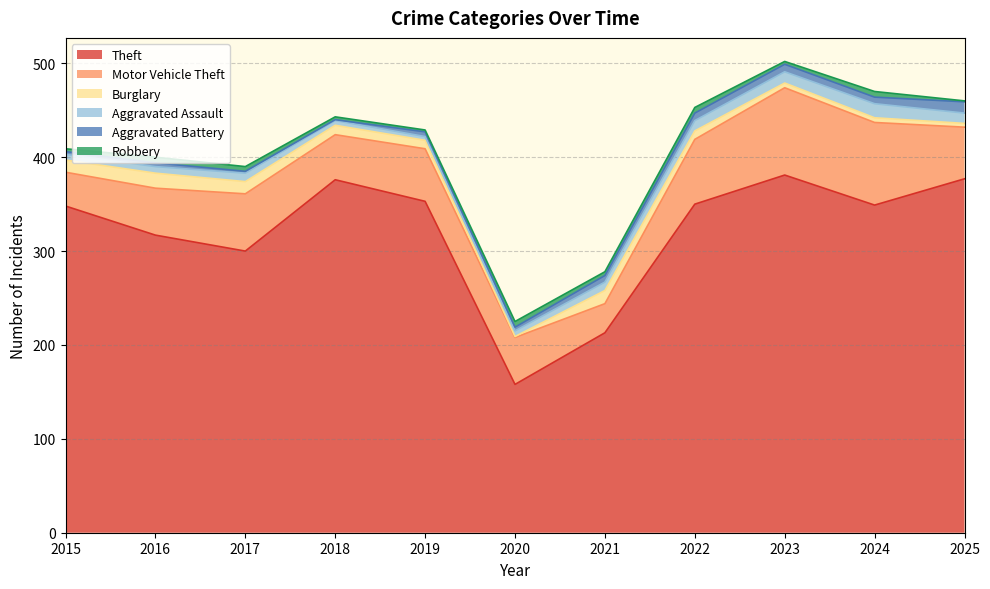

True or false: Motor Vehicle Theft and Aggravated Battery intersect in this chart.

False